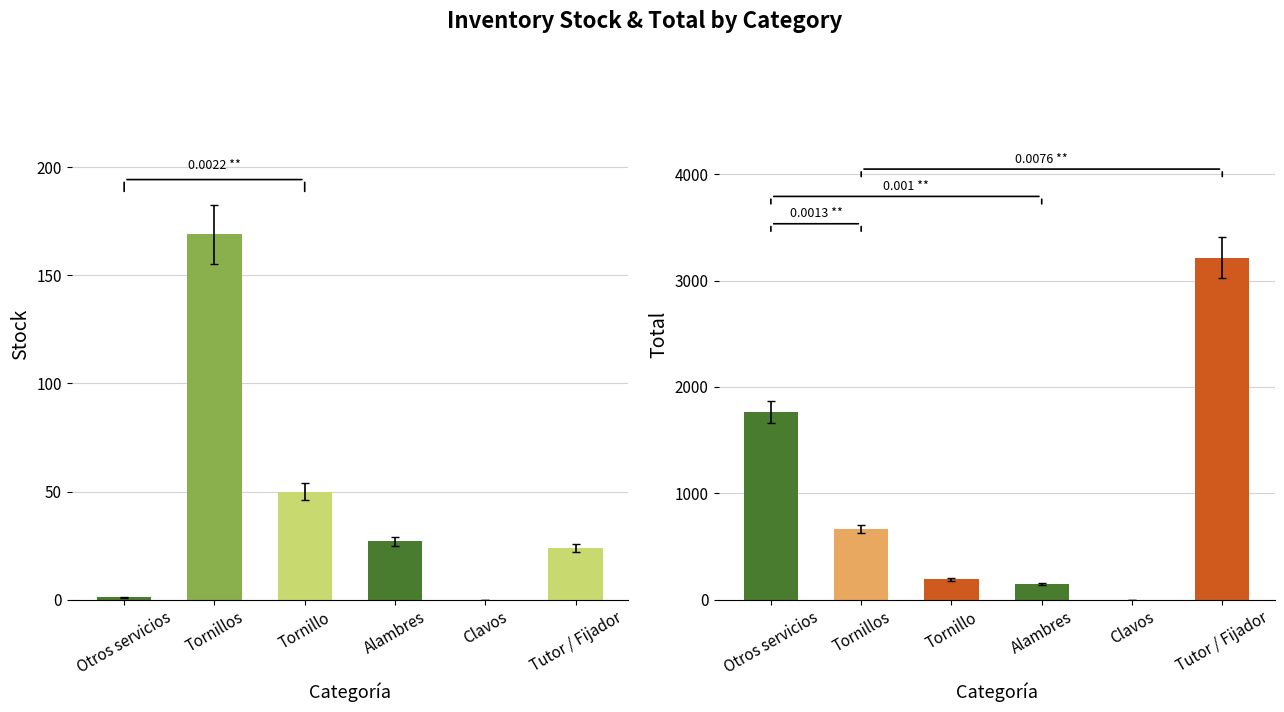

Where is Stock nearest to the value 84?

Tornillo